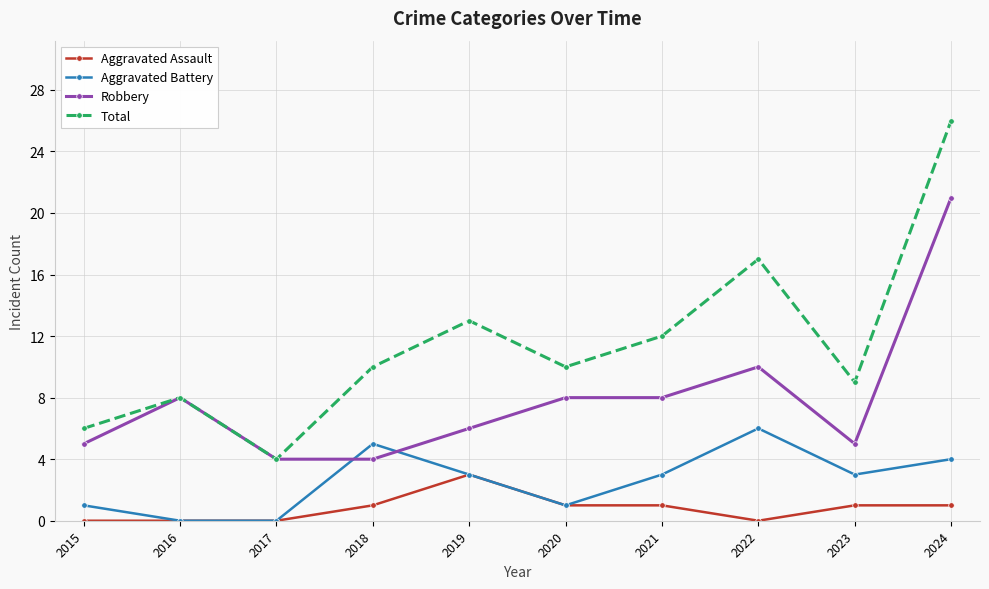

What is the spread (max minus min) of values at 2018?

9